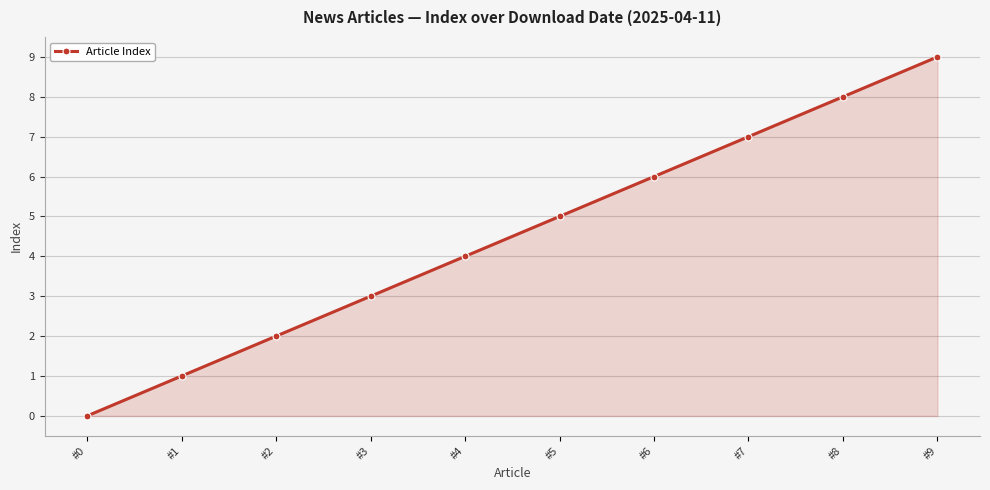

True or false: there are more than 2 points higher than both neighbors.

False